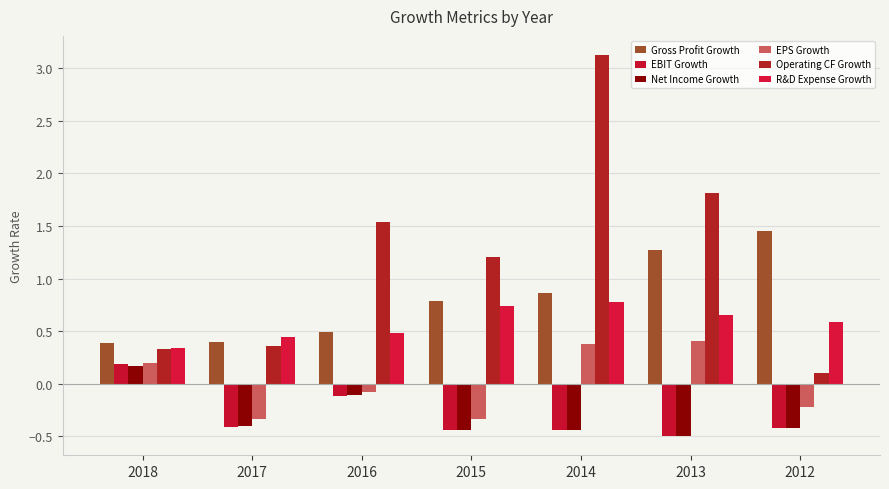

What are all the series names shown in the legend?

Gross Profit Growth, EBIT Growth, Net Income Growth, EPS Growth, Operating CF Growth, R&D Expense Growth